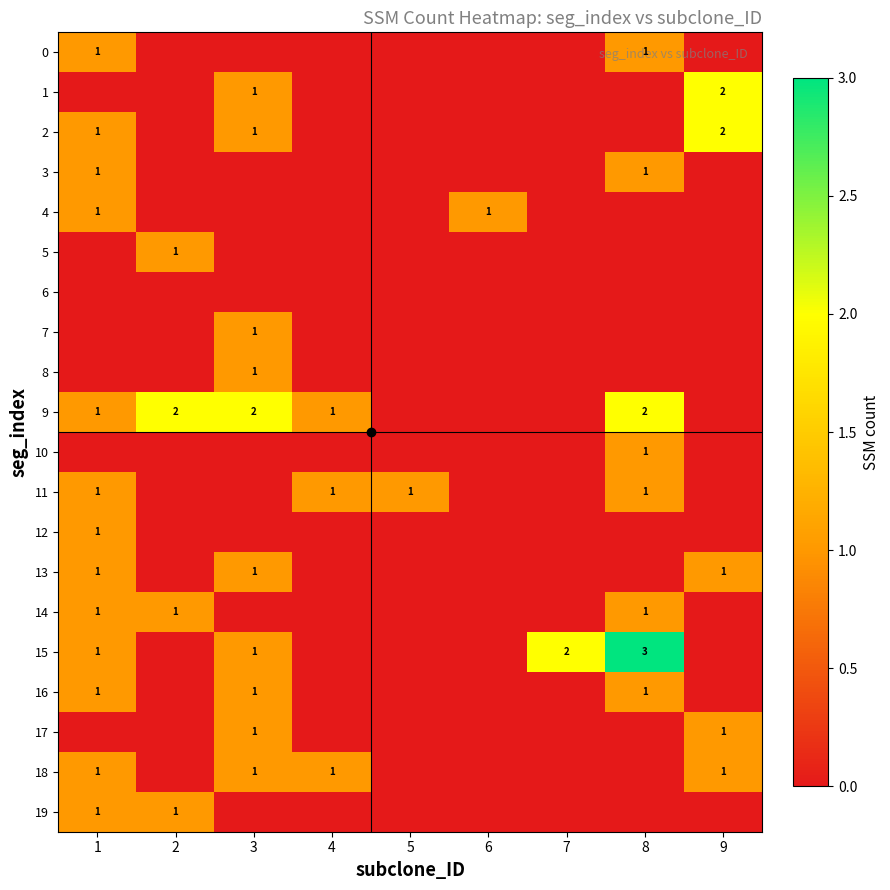

True or false: 16 has a value of 0 at 8.

False